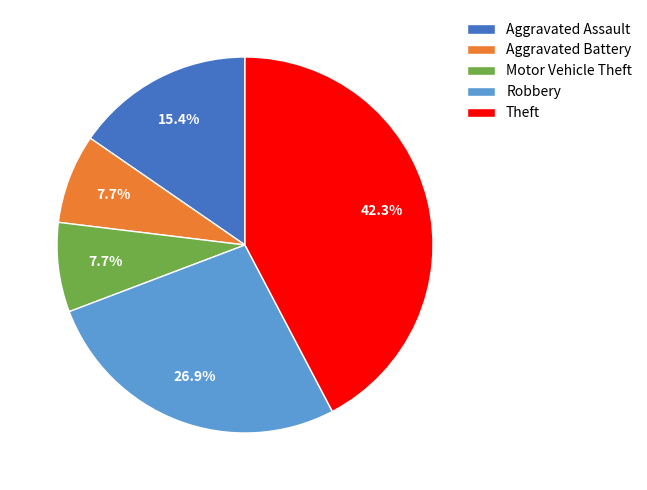

How much of the chart is everything except Theft?

57.7%